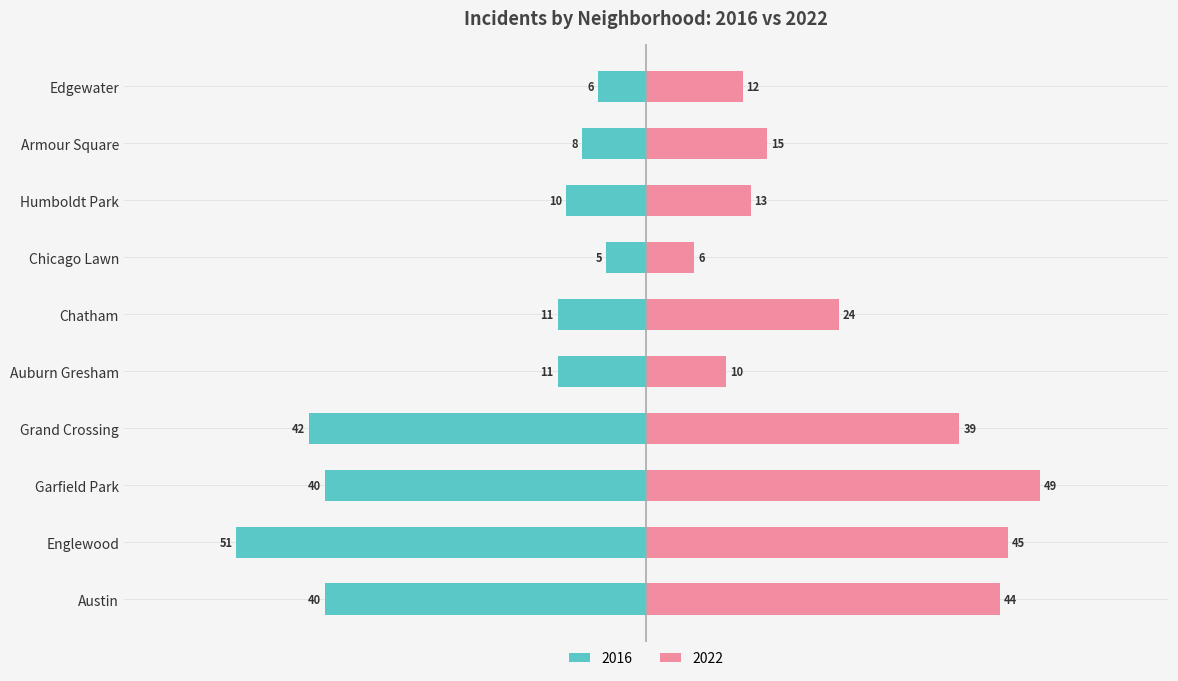

Where is 2016 nearest to the value -28?

Austin